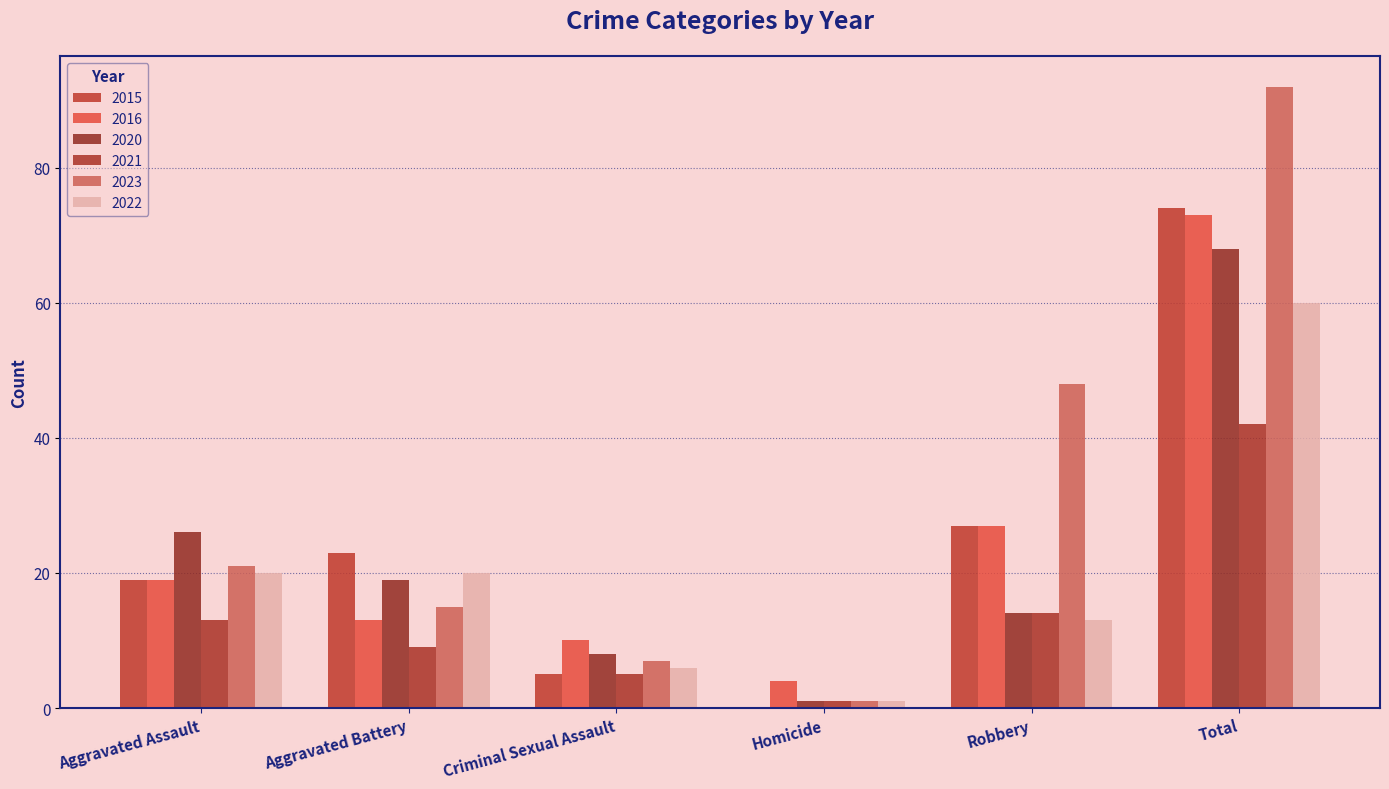

Which series has the largest total across all categories?

2023